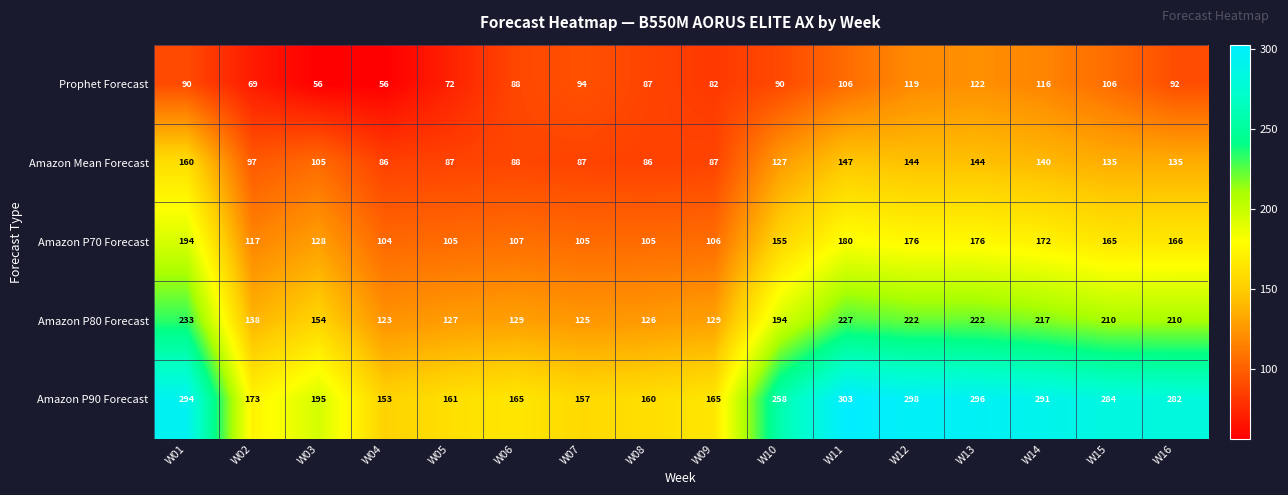

What value does the Amazon P70 Forecast series have at W12, to the nearest 10?

180